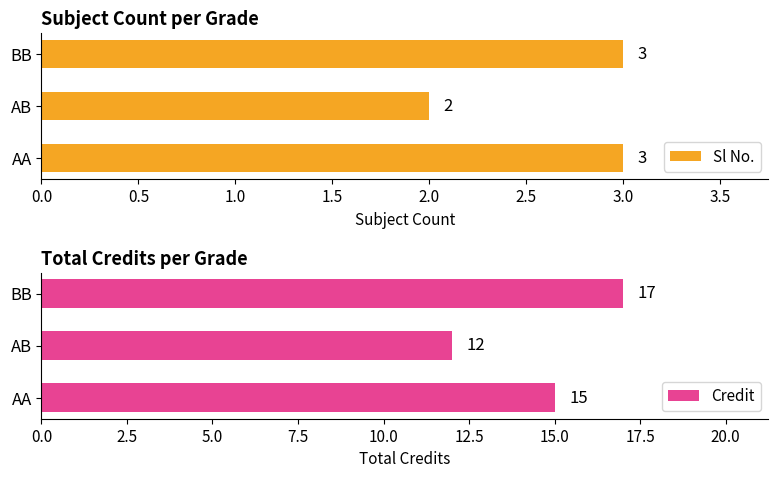

Reading right to left, extract all data points from this chart.

Sl No.: 3	2	3
Credit: 17	12	15